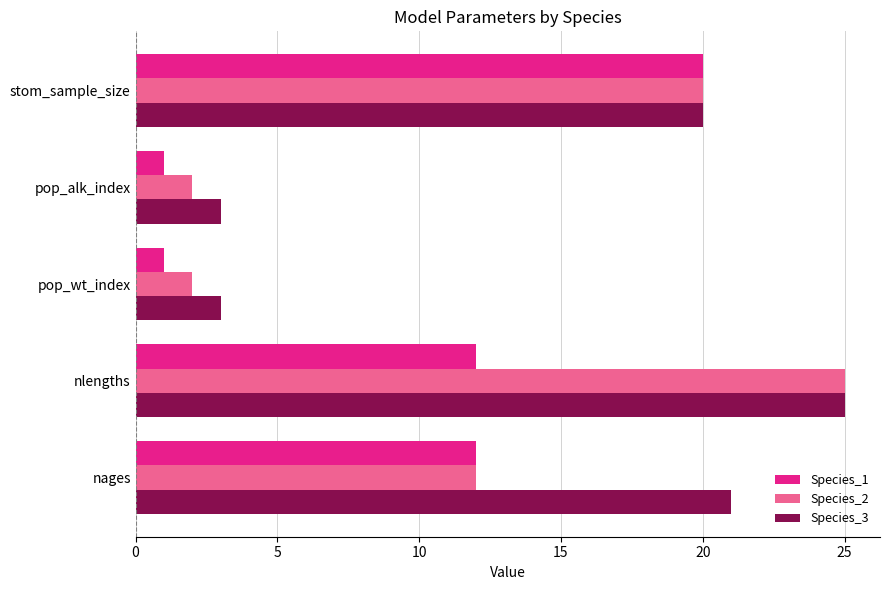

List the series in order of their overall mean, highest first.

Species_3, Species_2, Species_1